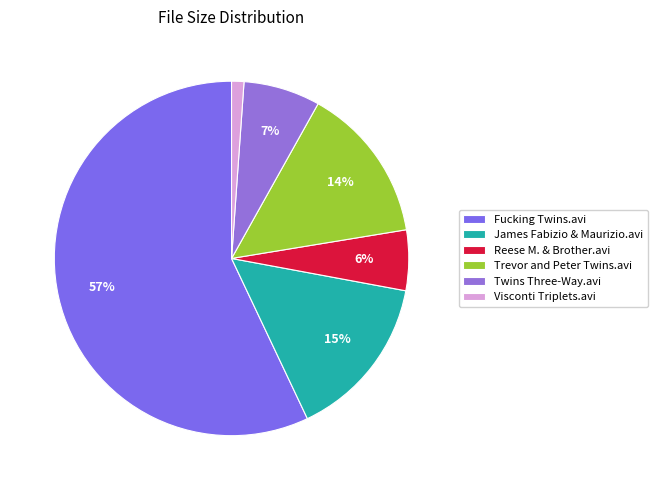

Does Visconti Triplets.avi account for over 50% of the chart?

No